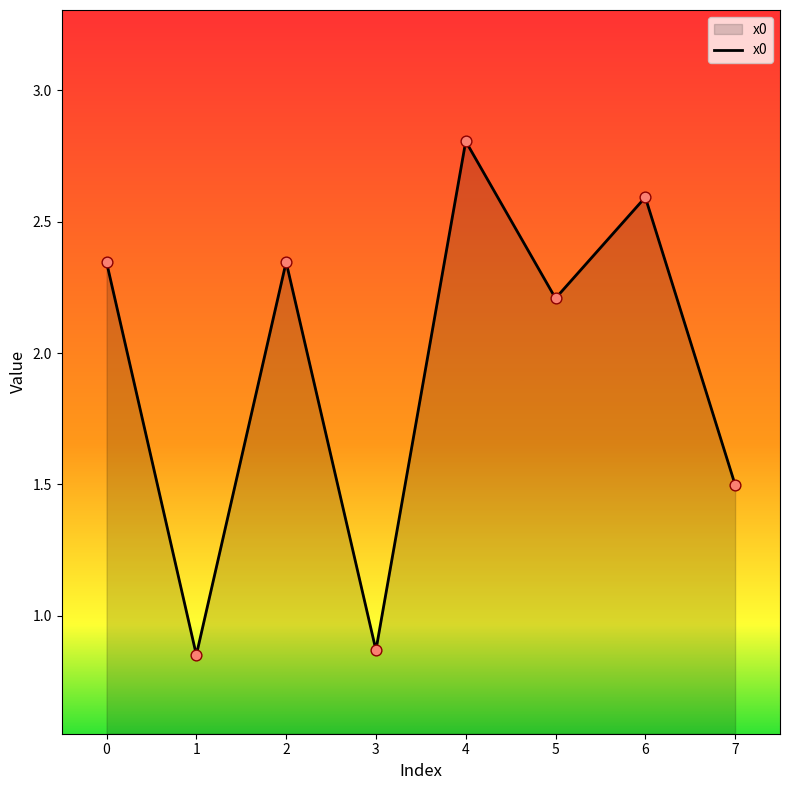

What is the ratio of the value at 7 to the value at 4?

0.5